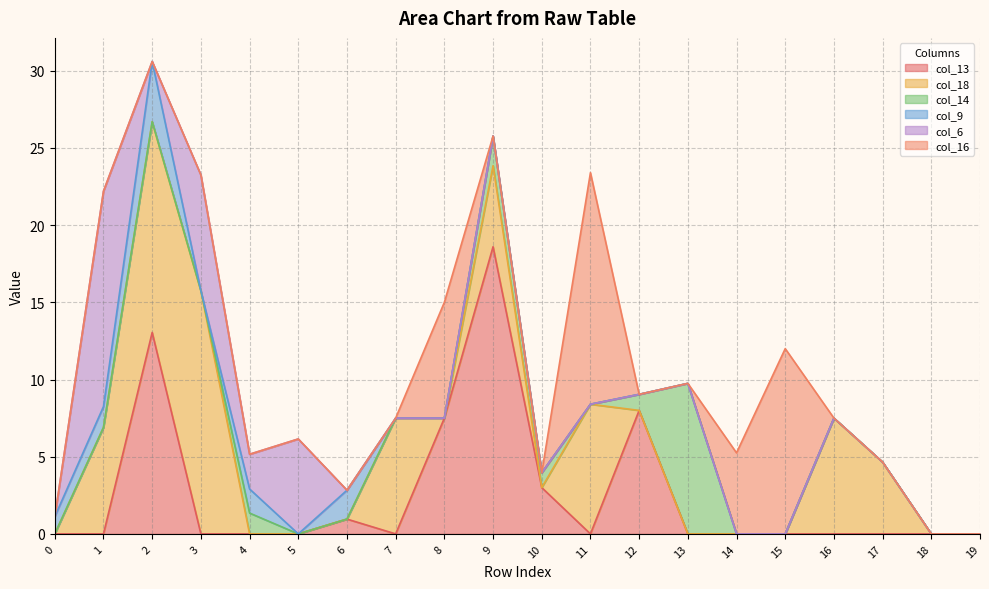

How many interior local peaks does the col_18 series have?

5